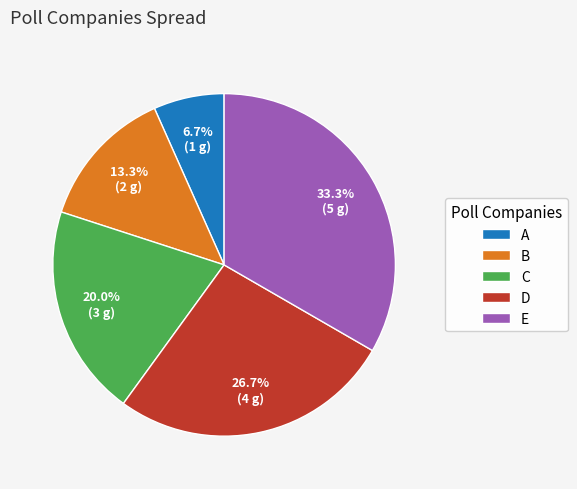

To the nearest percent, what percentage of the pie is D?

27%